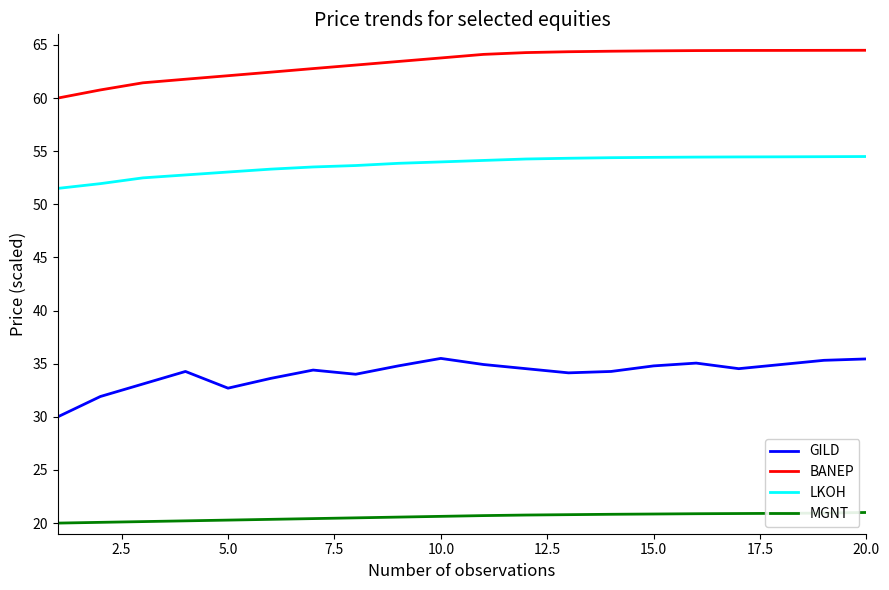

Rank the series by their maximum value, from lowest to highest.

MGNT, GILD, LKOH, BANEP